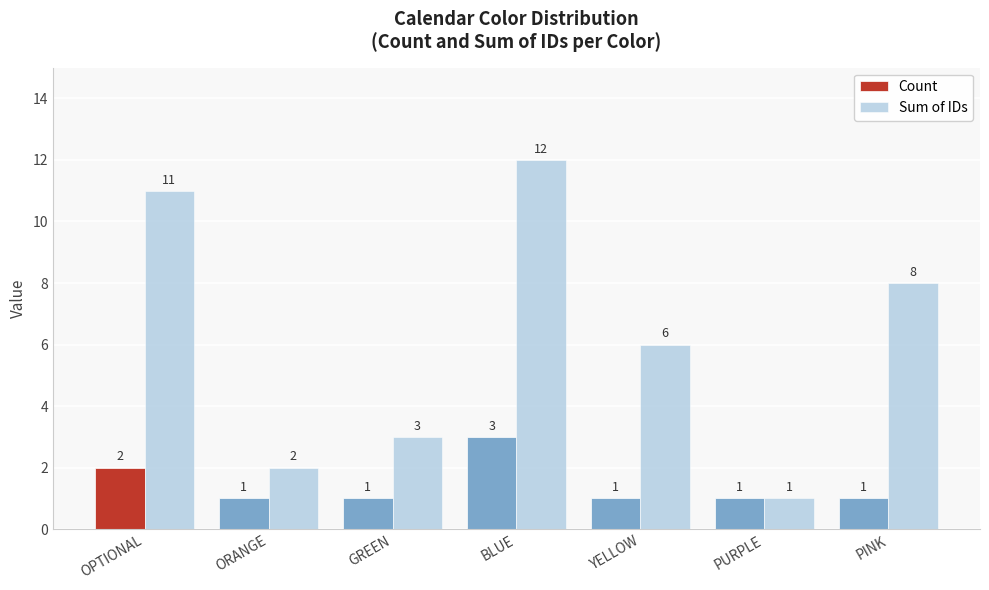

List the labels in order of Sum of IDs value, smallest first.

PURPLE, ORANGE, GREEN, YELLOW, PINK, OPTIONAL, BLUE